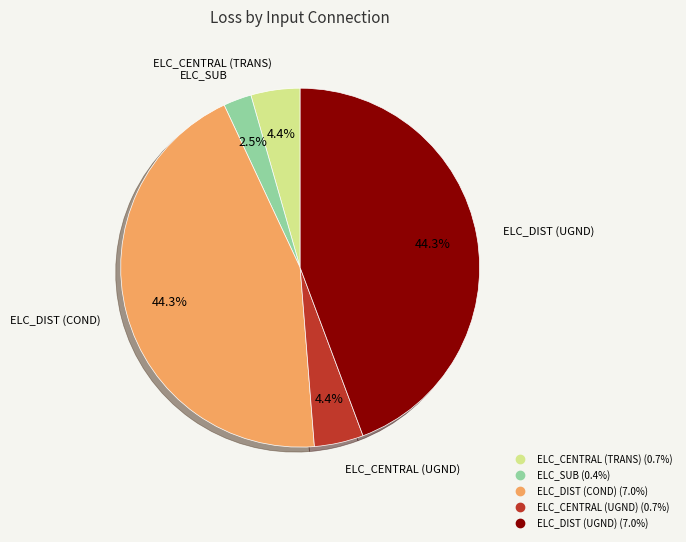

Is there any slice that represents more than half of the pie?

No